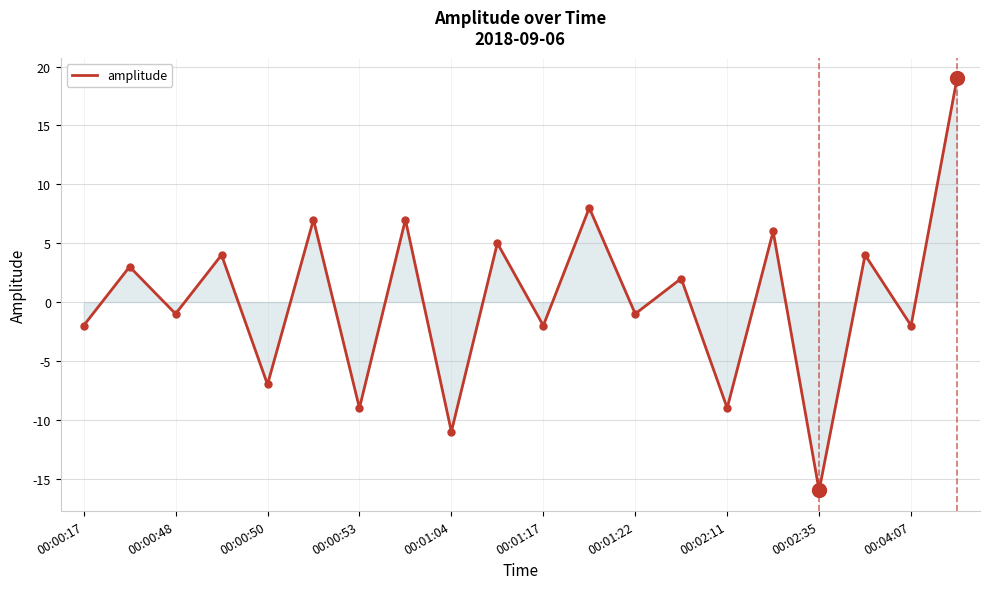

What is the difference between the maximum and minimum values?

35